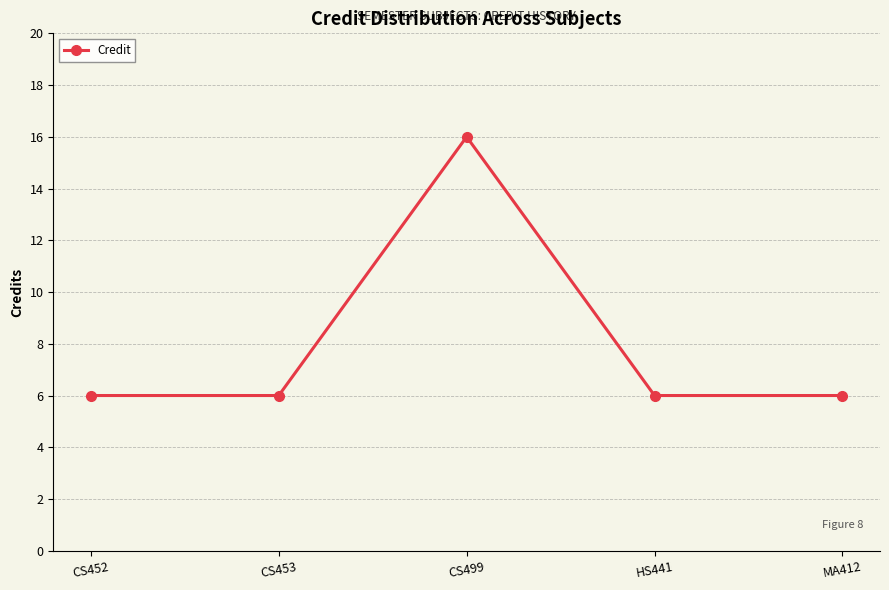

What value does the data have at MA412?

6